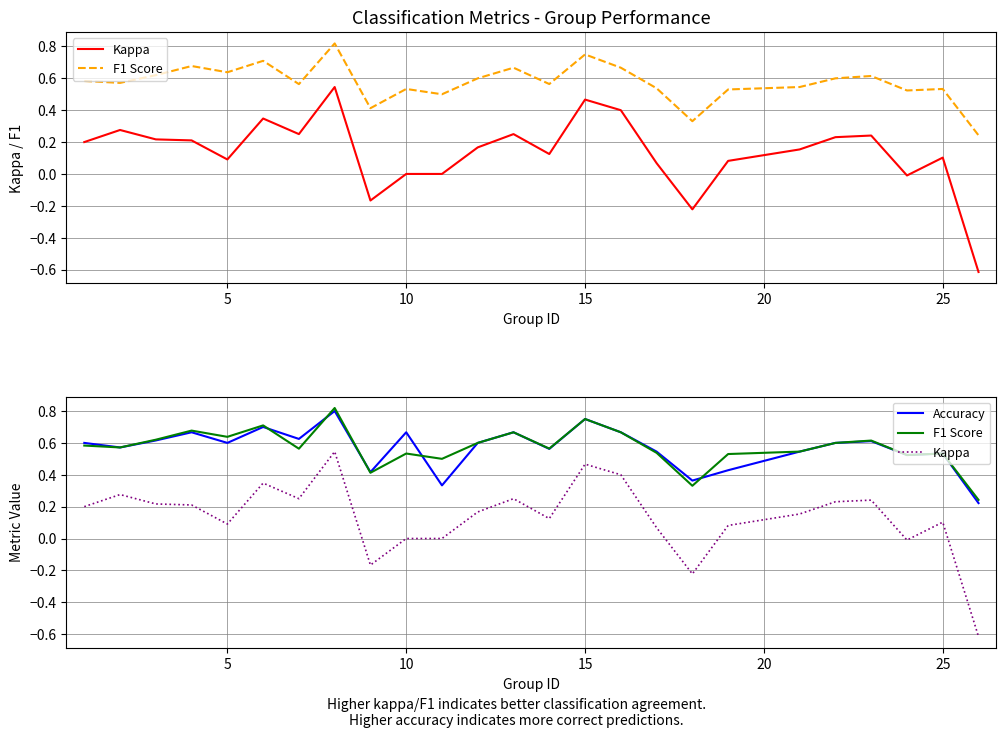

True or false: Accuracy and Kappa cross at least once.

False